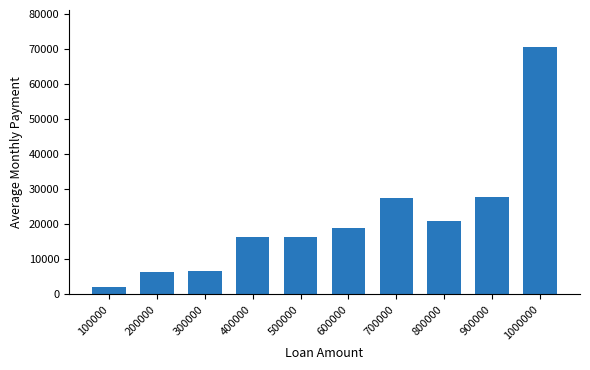

What is the change in value from 200000 to 700000?

+21073